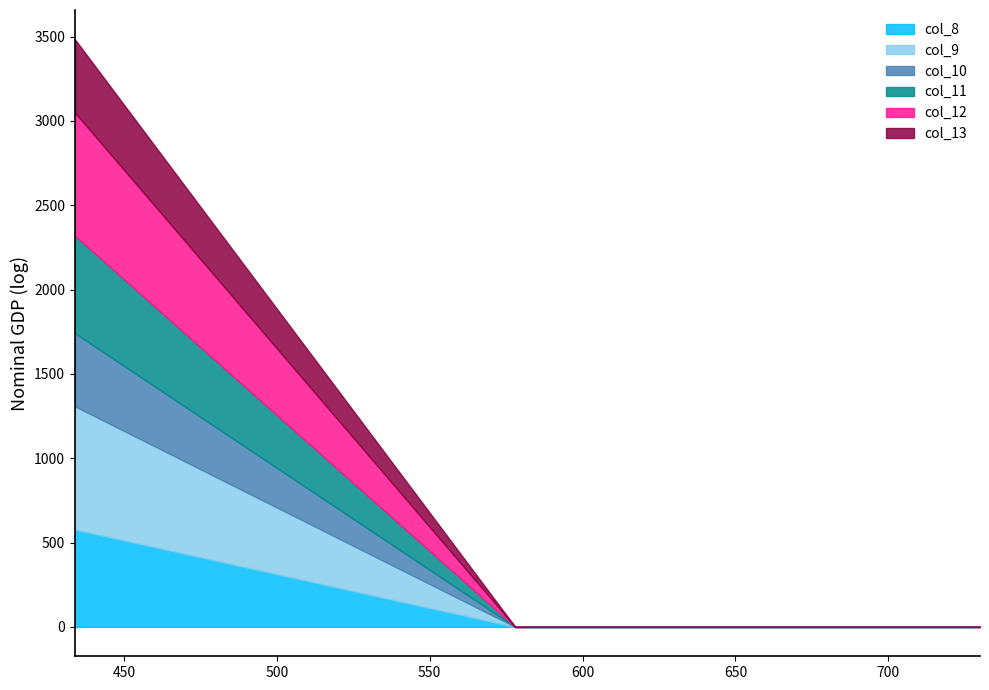

The value of col_10 at 730 is 0. True or false?

True